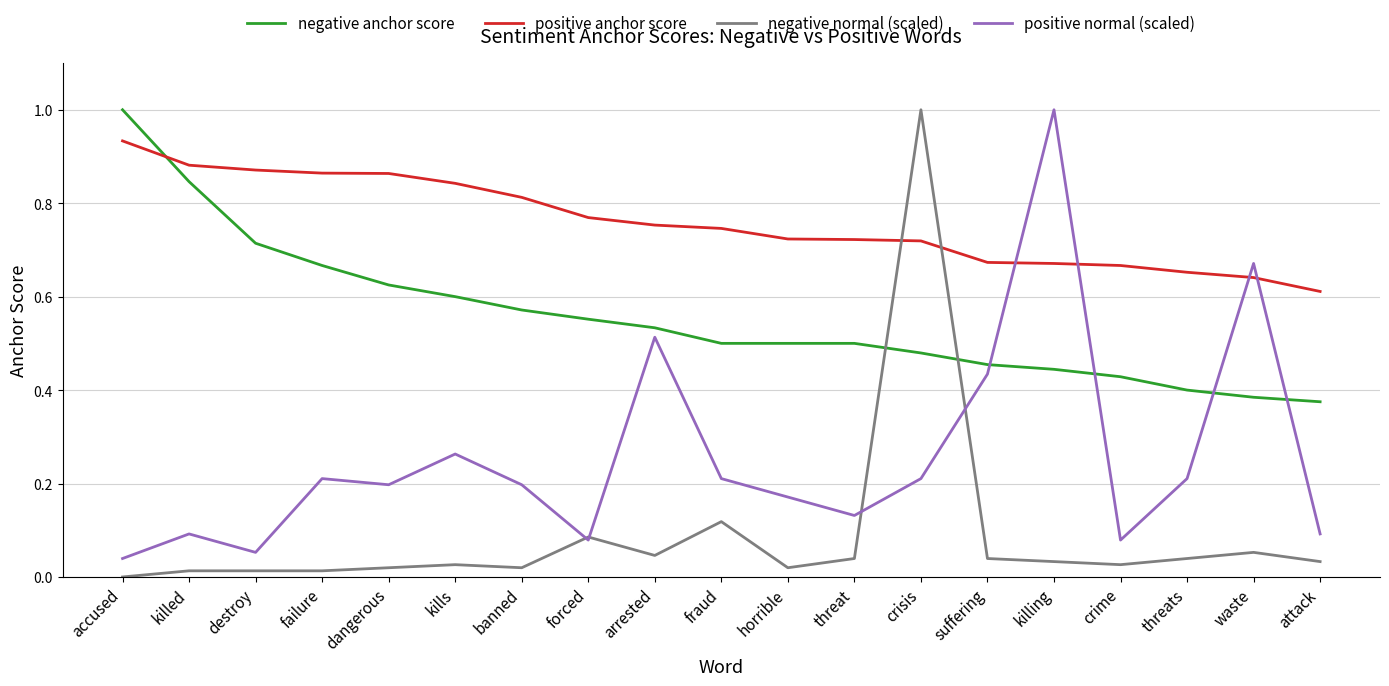

Which series has the largest range (max minus min)?

negative normal (scaled)